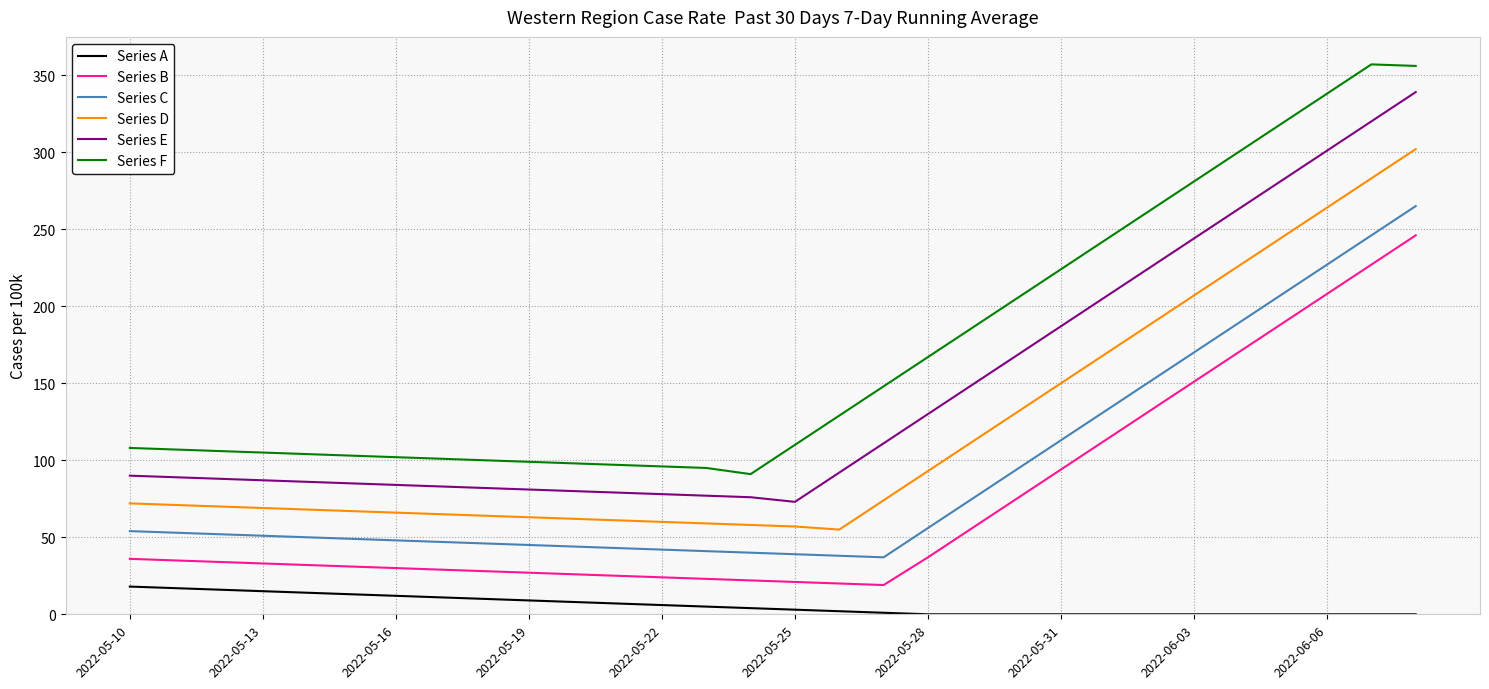

At how many categories does at least one series exceed 145?

13